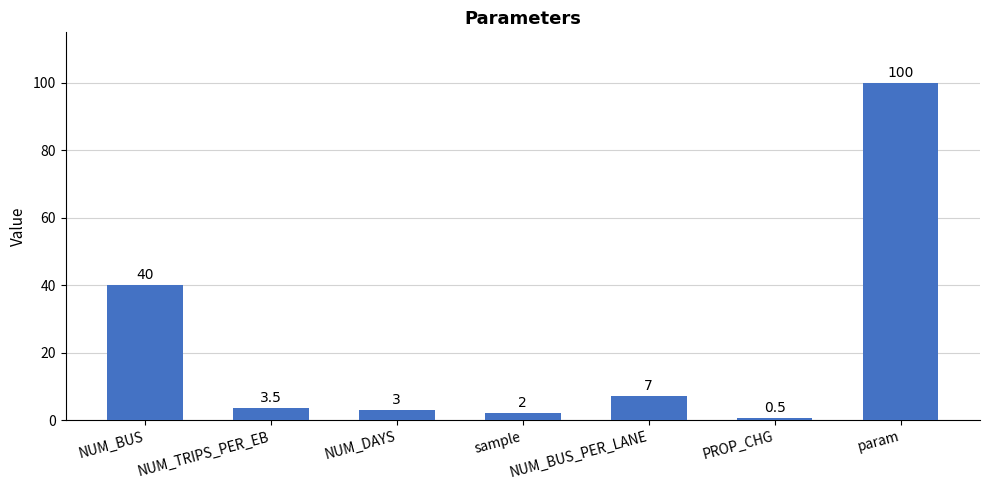

What position from the left is param?

7